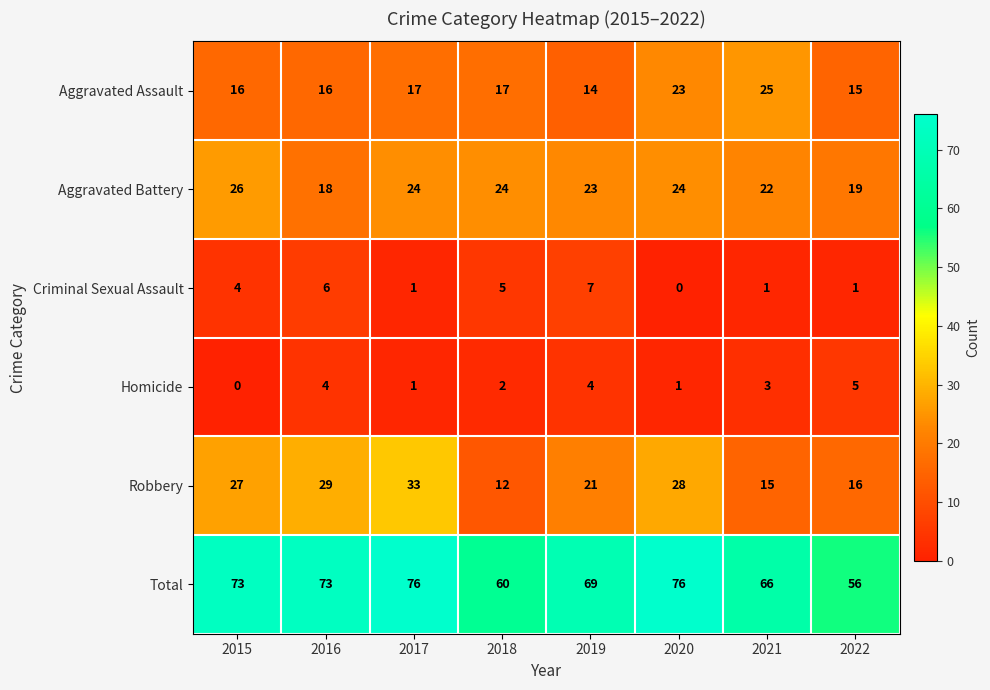

How many distinct data groups are displayed?

6